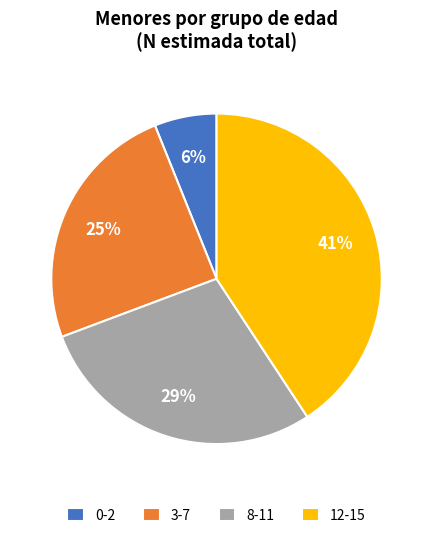

To the nearest percent, what is the average slice percentage?

25%